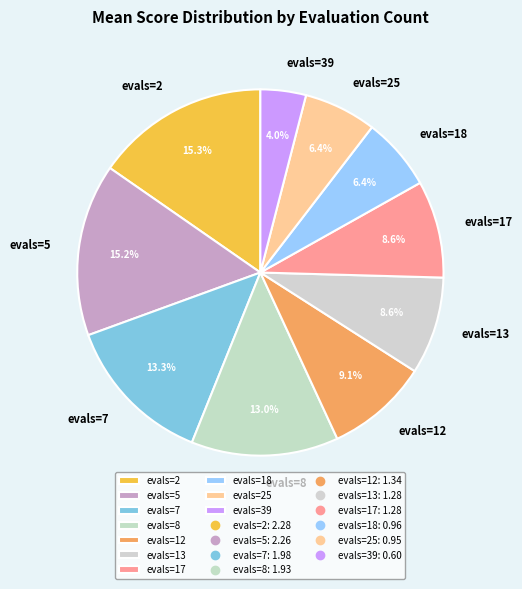

What percentage do evals=12 and evals=25 together represent?

15.5%